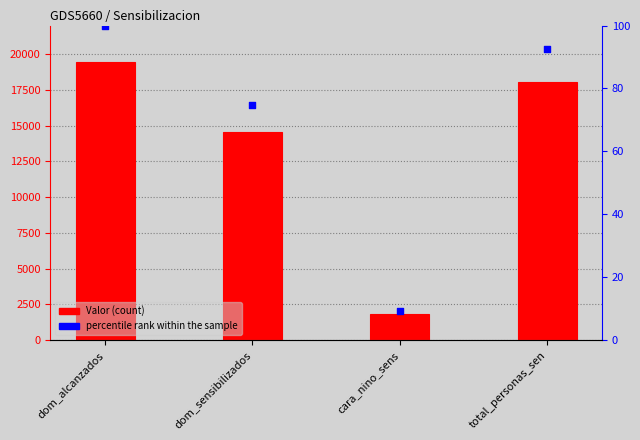

Is the value of Valor at total_personas_sen greater than the value of percentile rank within the sample at total_personas_sen?

Yes